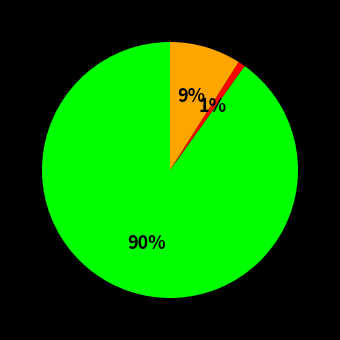

To the nearest percent, what is the difference between the largest and smallest slice percentages?

89%